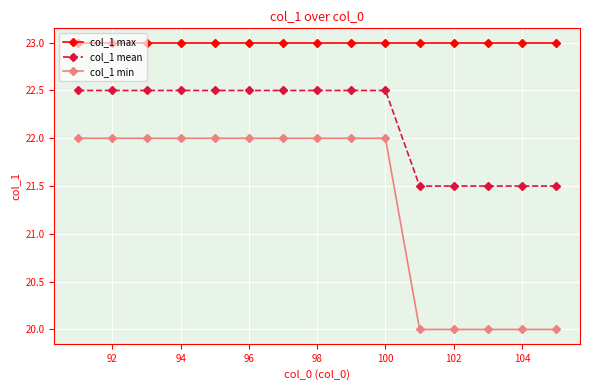

Which series has the largest total across all categories?

col_1 max